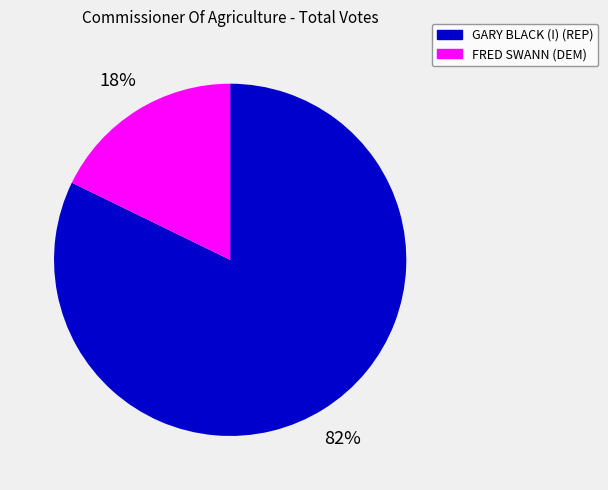

Which slice represents more than half of the pie?

GARY BLACK (I) (REP)